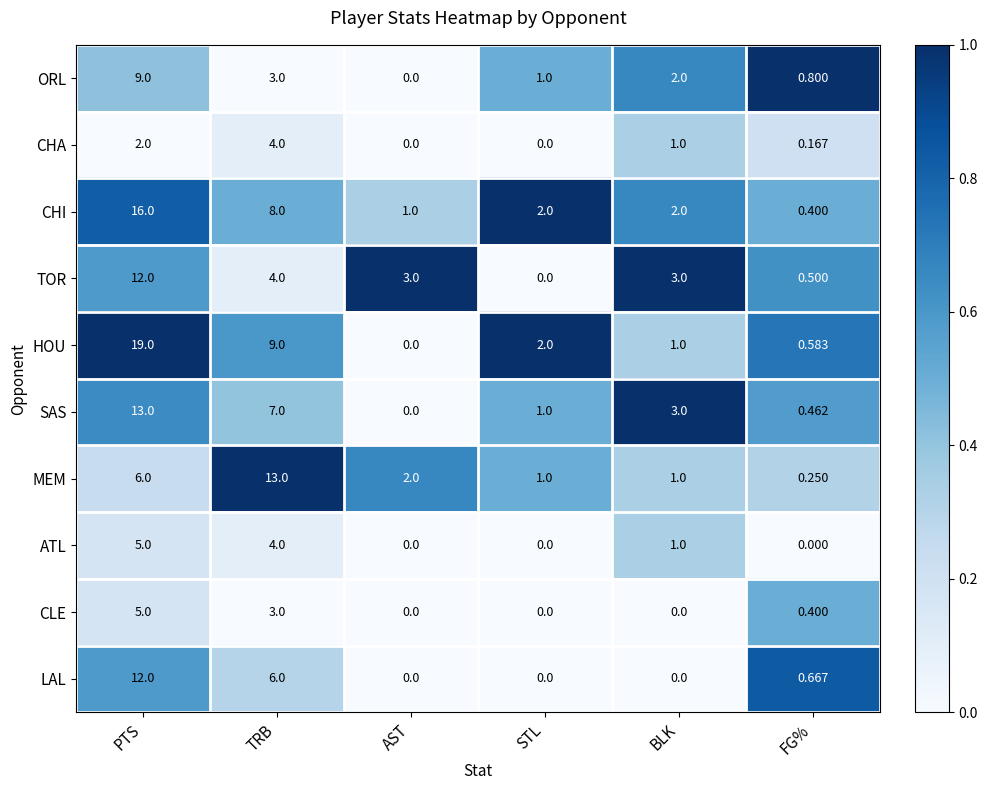

Which series has the largest range (max minus min)?

HOU